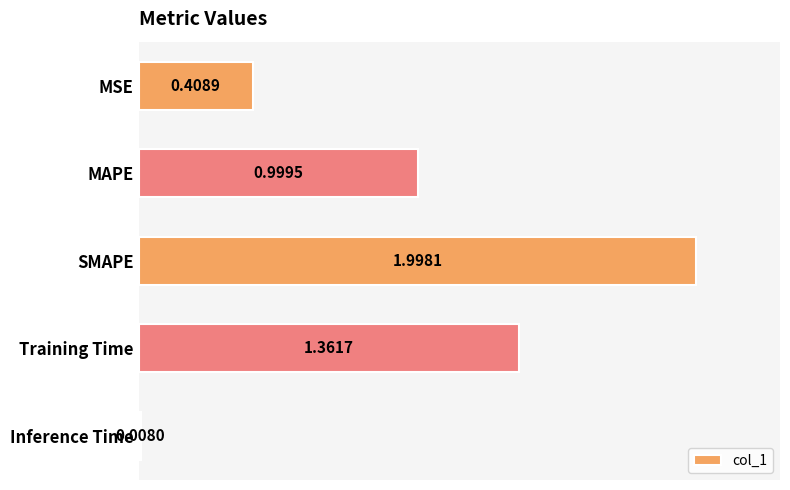

List the labels in order of value, largest first.

SMAPE, Training Time, MAPE, MSE, Inference Time